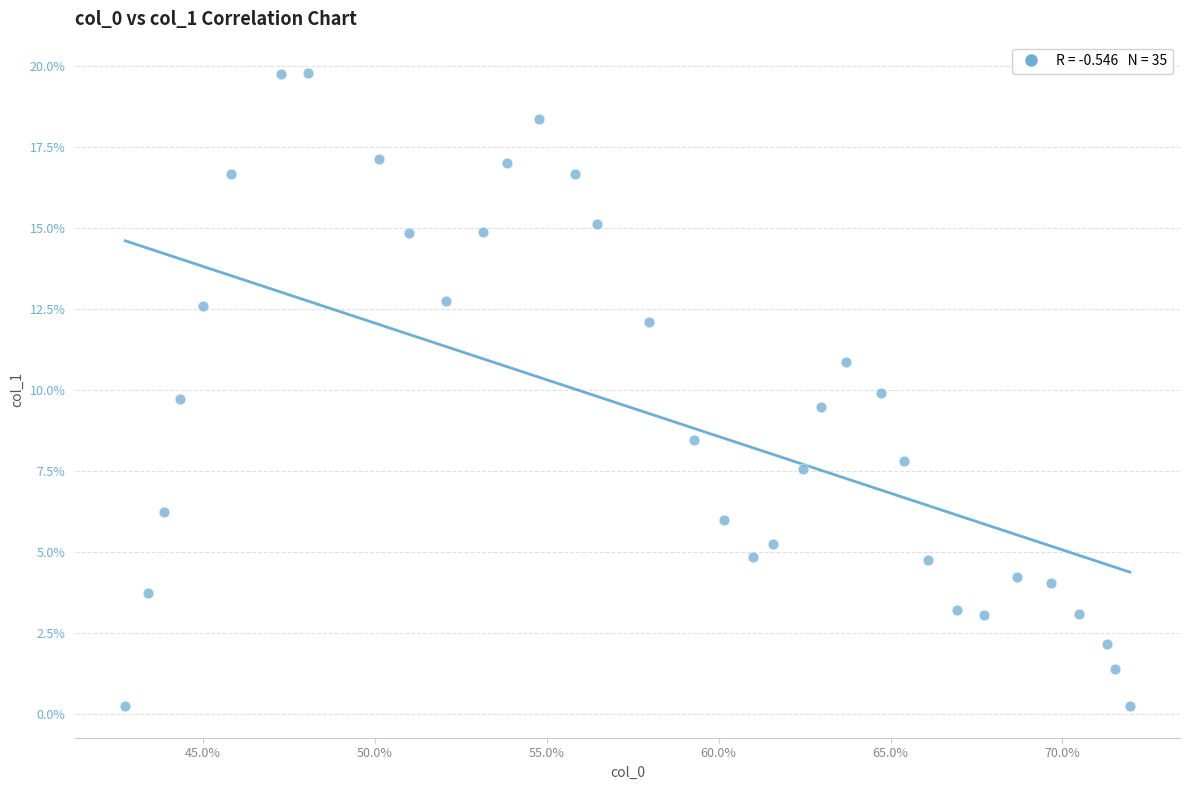

What is the range of X values (max minus min)?

29.2